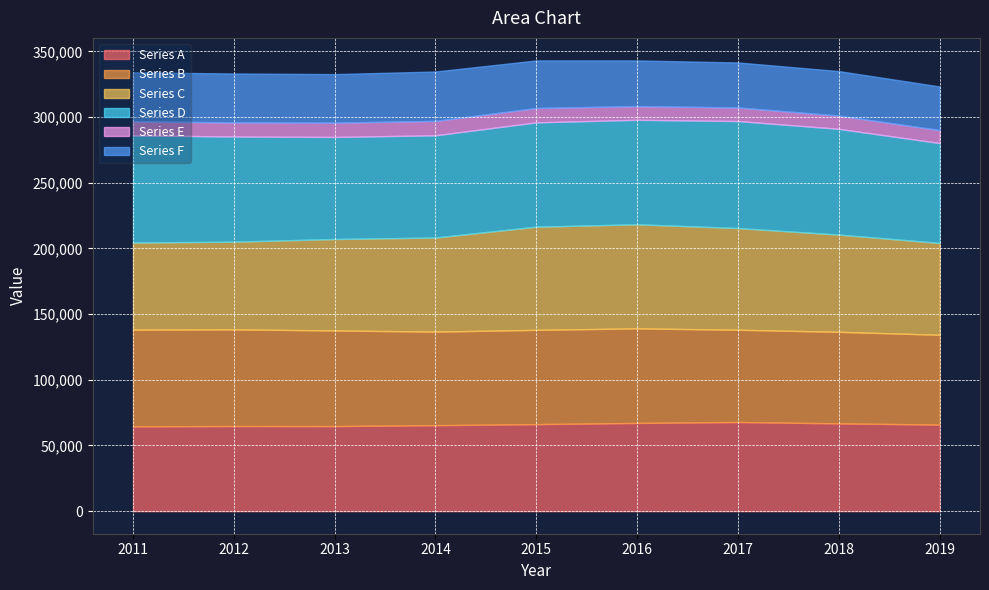

Is the value of Series C at 2012 greater than the value of Series D at 2018?

No